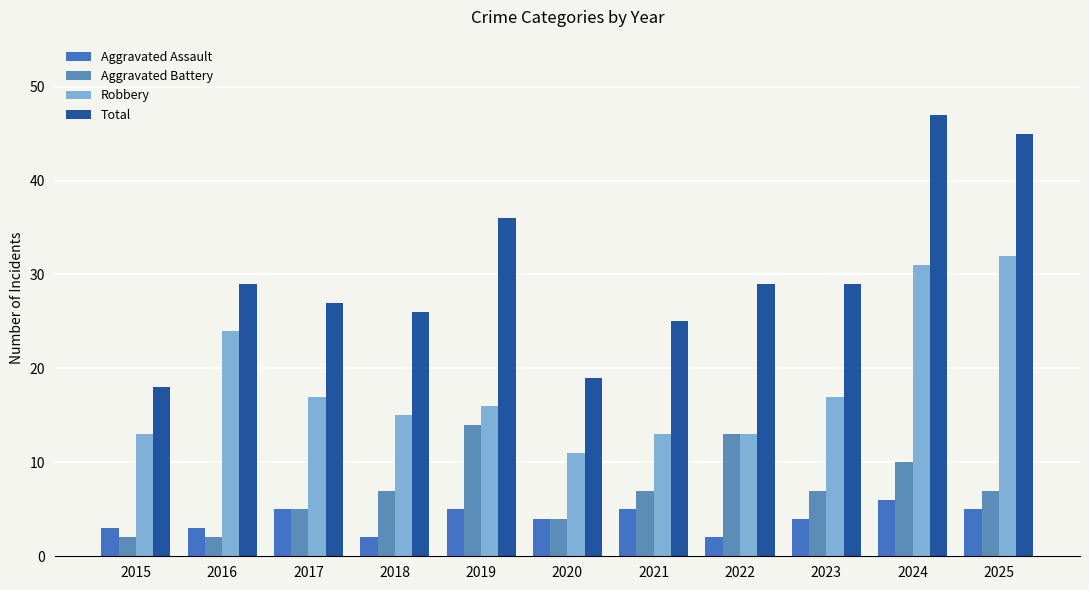

What is the value of the Aggravated Assault bar at the 11th from the left?

5